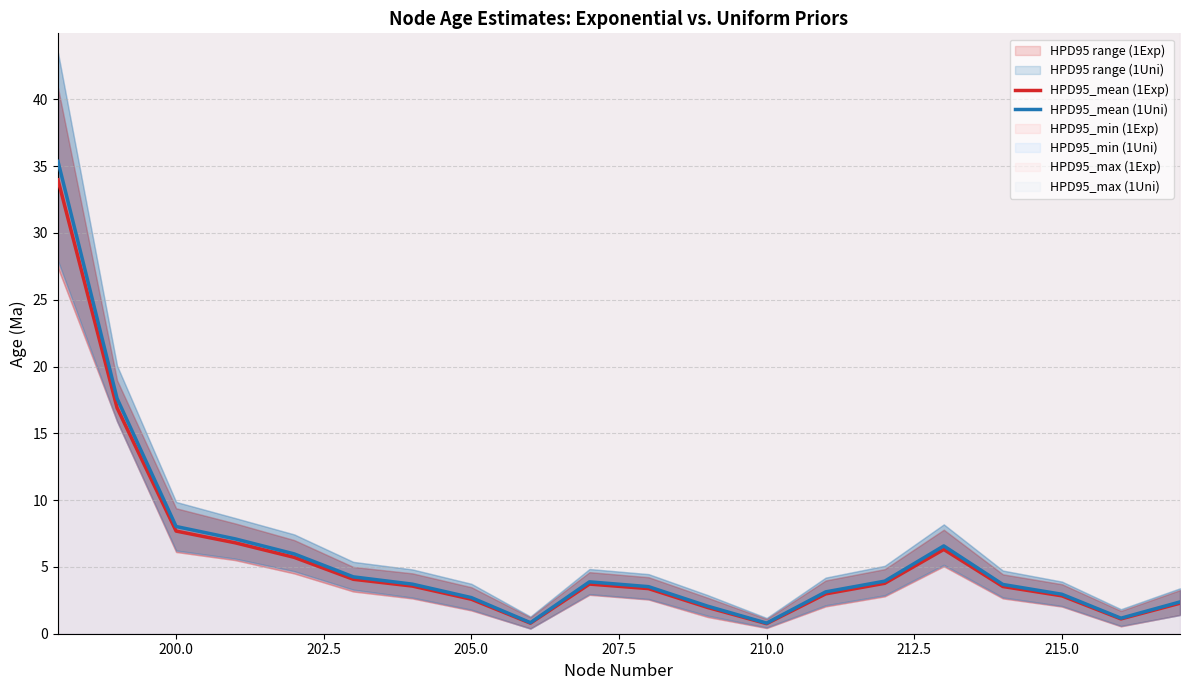

Is it true that HPD95_mean (1Uni) equals 1.1 at 11?

False